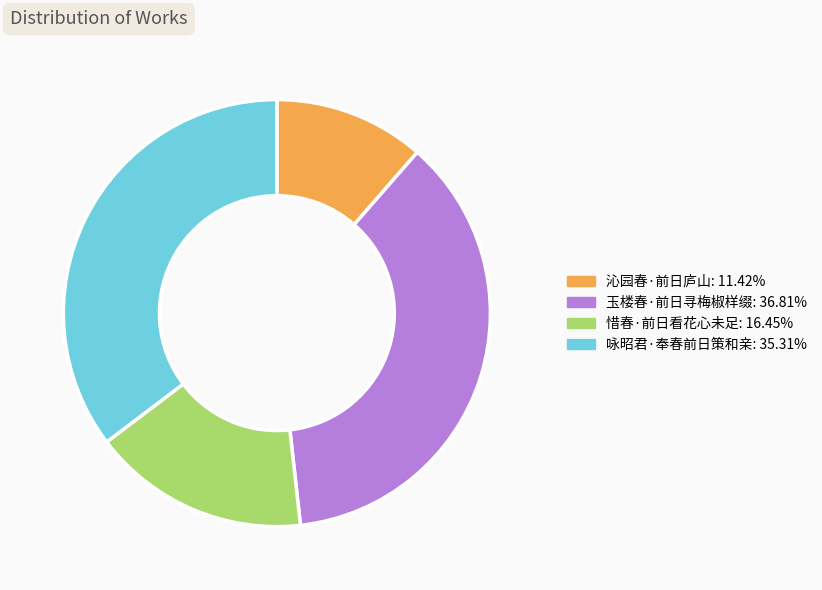

The 玉楼春·前日寻梅椒样缀 slice represents 23% of the pie. True or false?

False